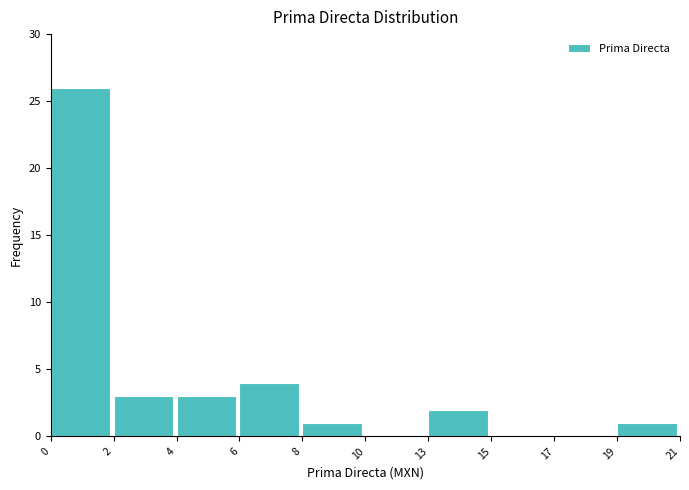

Reading left to right, what are all the values shown in this chart?

0=26	2=3	4=3	6=4	8=1	10=0	13=2	15=0	17=0	19=1